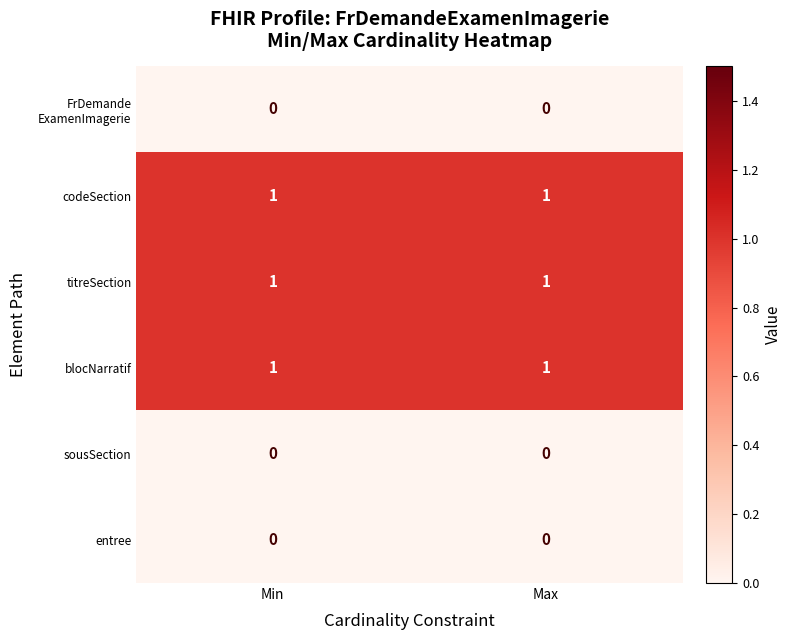

The value of blocNarratif at Min is 1. True or false?

True